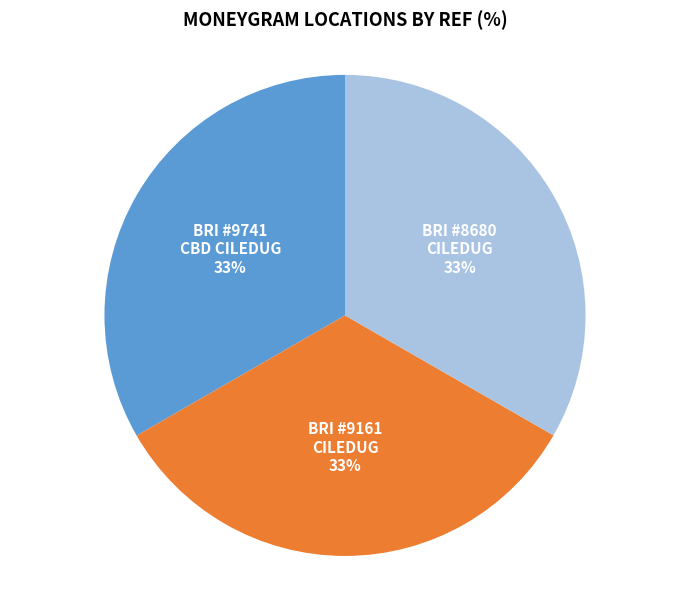

The BRI #9741 CBD CILEDUG slice represents 33% of the pie. True or false?

True